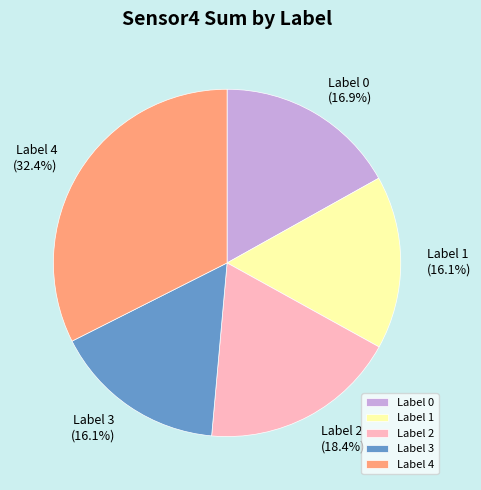

Is there a majority slice in this chart?

No